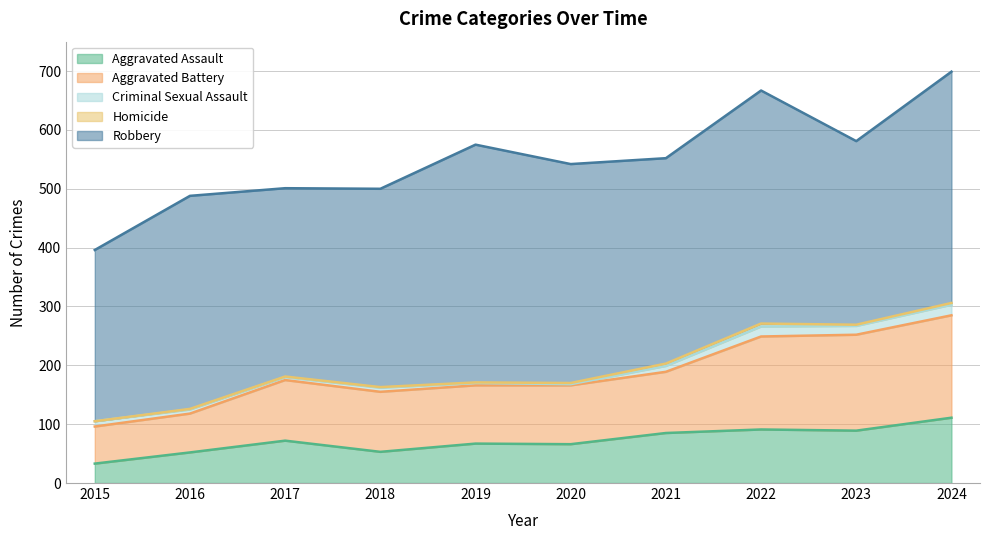

Reading right to left, list all the values displayed in this chart.

Aggravated Assault: 2024=111	2023=89	2022=91	2021=85	2020=66	2019=67	2018=53	2017=72	2016=52	2015=33
Aggravated Battery: 2024=174	2023=163	2022=158	2021=104	2020=100	2019=99	2018=102	2017=103	2016=66	2015=63
Criminal Sexual Assault: 2024=18	2023=15	2022=17	2021=10	2020=2	2019=4	2018=7	2017=5	2016=7	2015=9
Homicide: 2024=3	2023=2	2022=5	2021=4	2020=2	2019=1	2018=1	2017=1	2016=1	2015=0
Robbery: 2024=393	2023=312	2022=396	2021=349	2020=372	2019=404	2018=337	2017=320	2016=362	2015=291